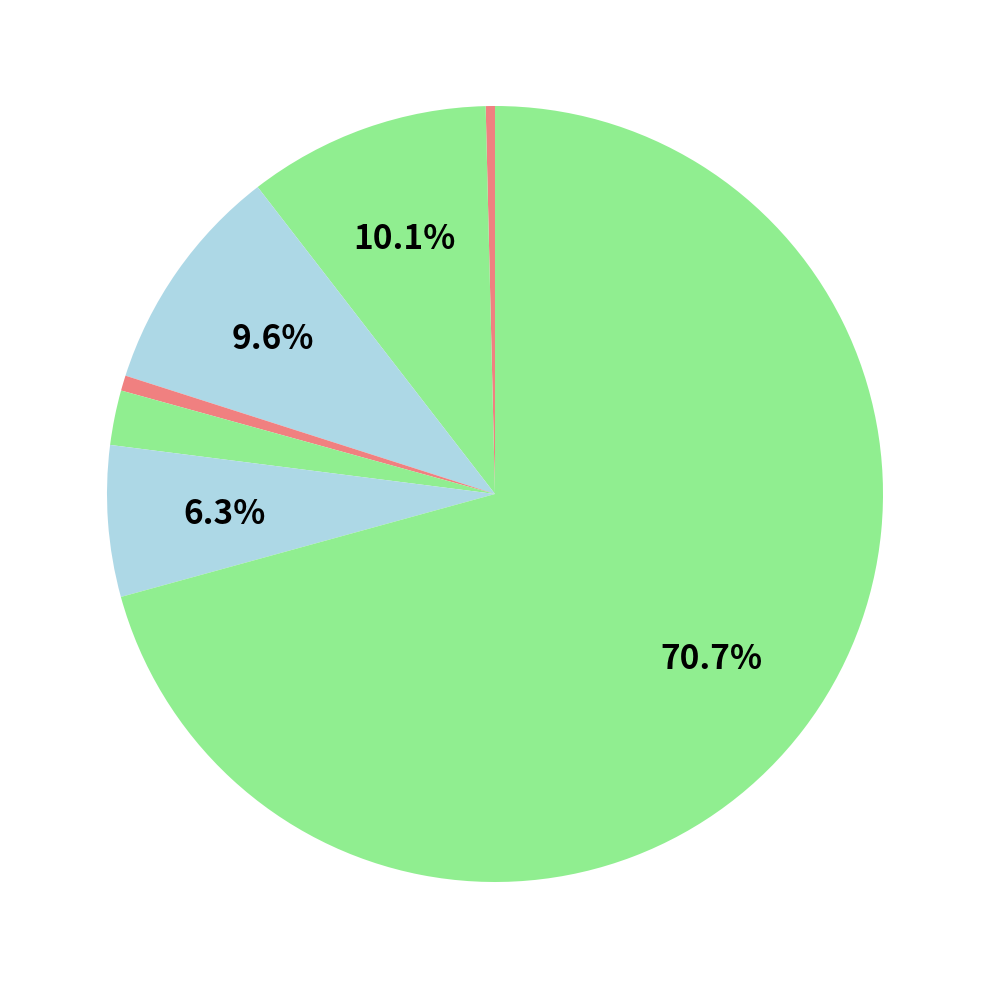

Which category has the biggest portion of the pie?

USA